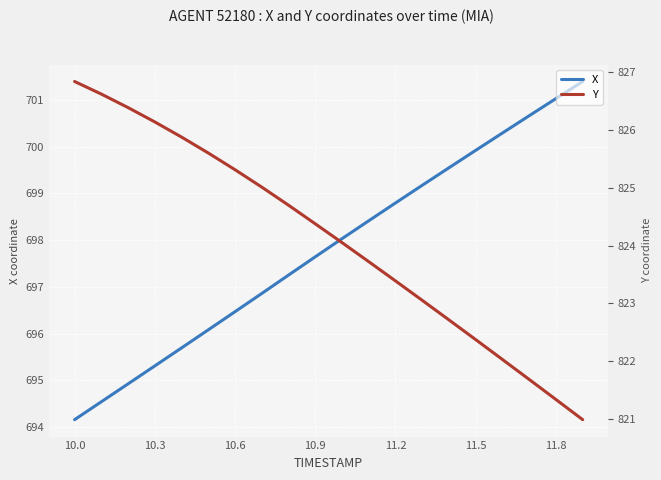

List the series in order of their peak value, highest first.

Y, X